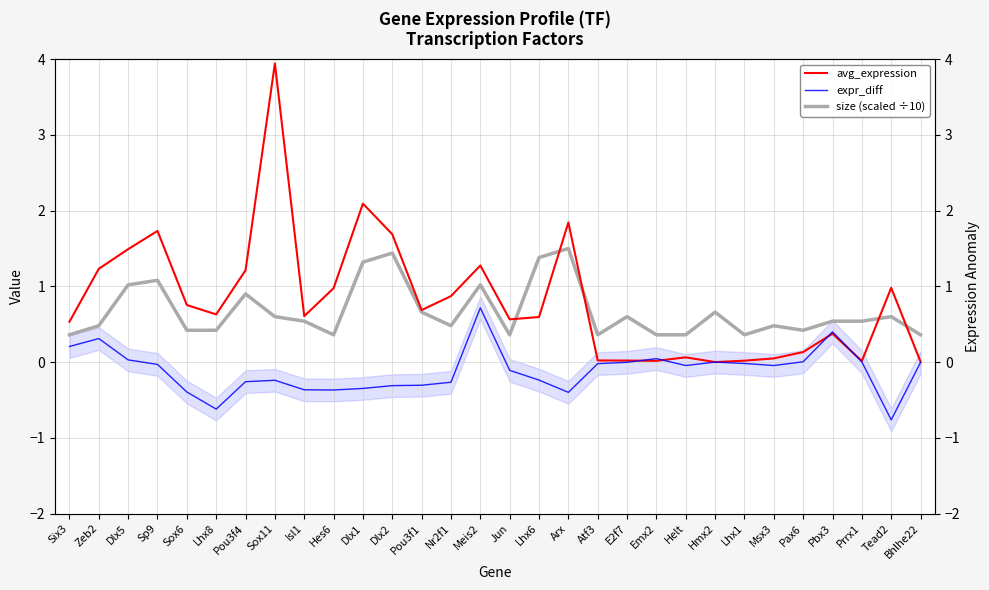

What is the difference between the second highest and second lowest values in the size (scaled ÷10) series?

1.1